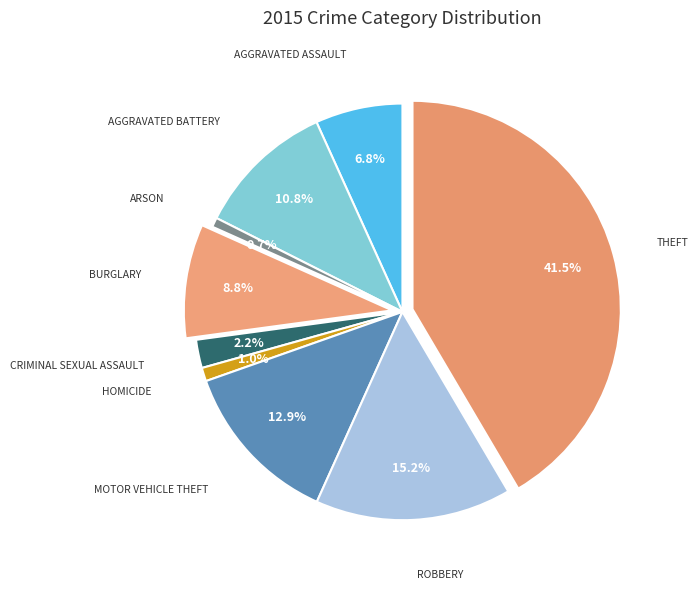

Count the number of slices in the pie.

9